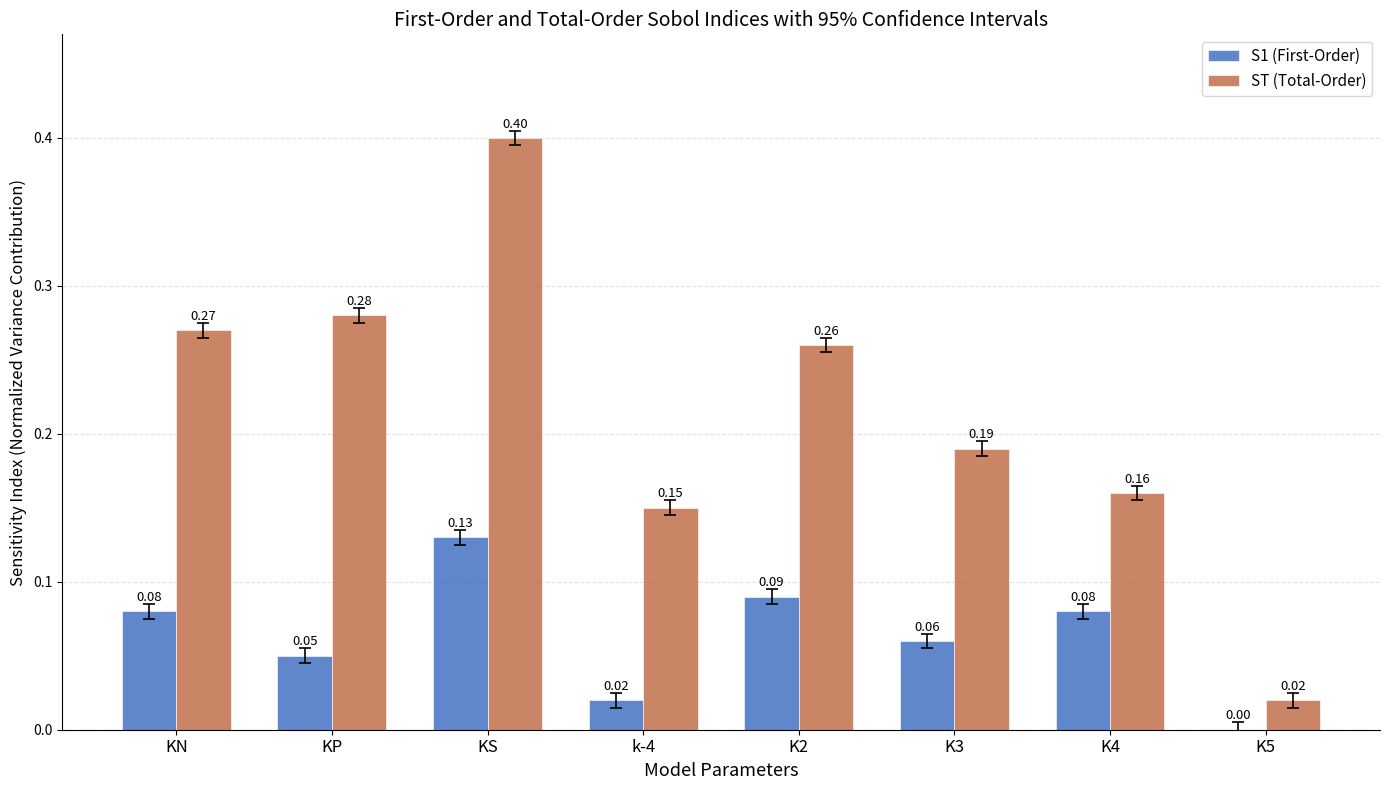

What is the sum of all ST (Total-Order) values?

1.7